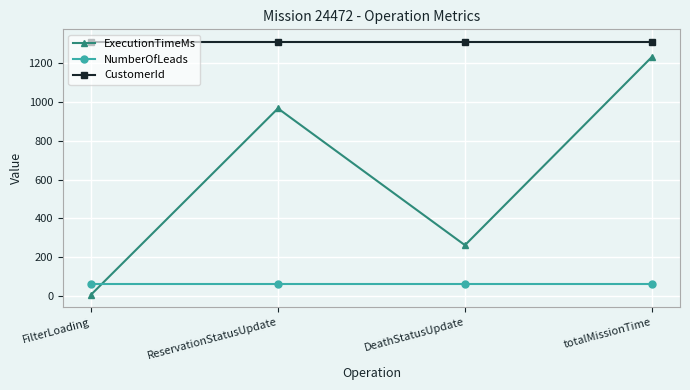

Which category has the lowest value in the ExecutionTimeMs series?

FilterLoading